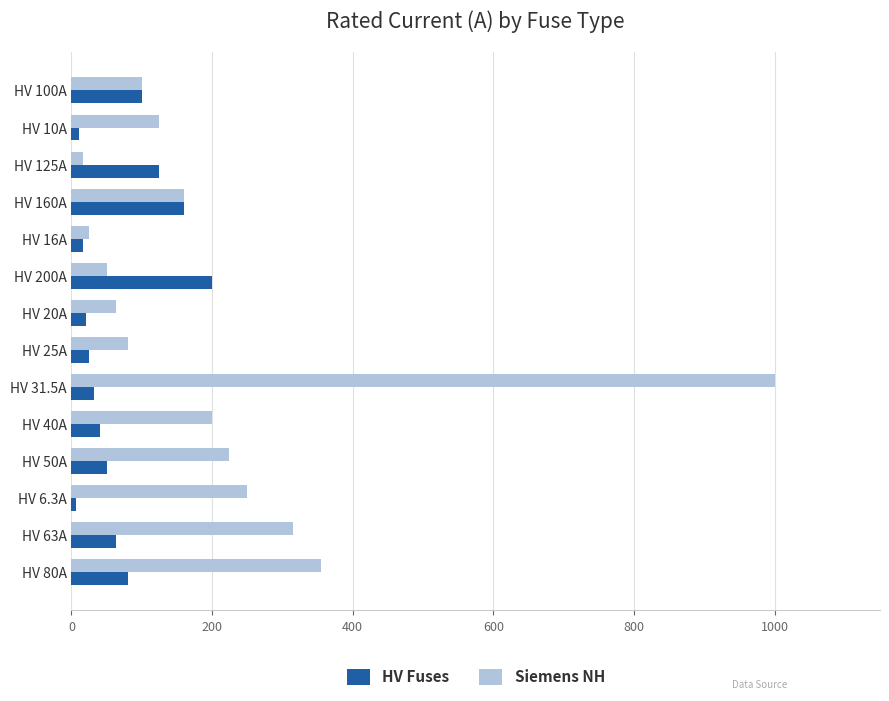

Count the number of data series in this chart.

2